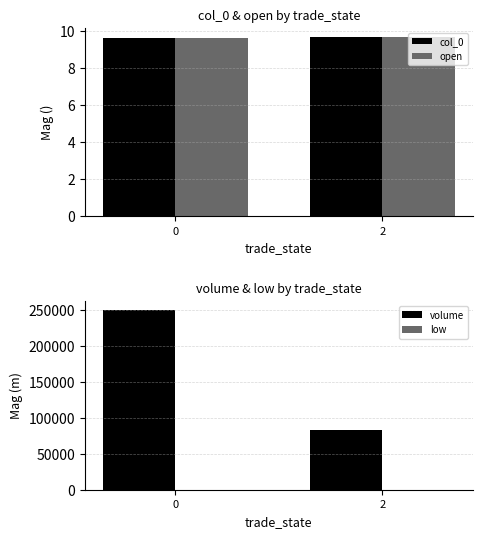

What is the sum of all low values?

19.3